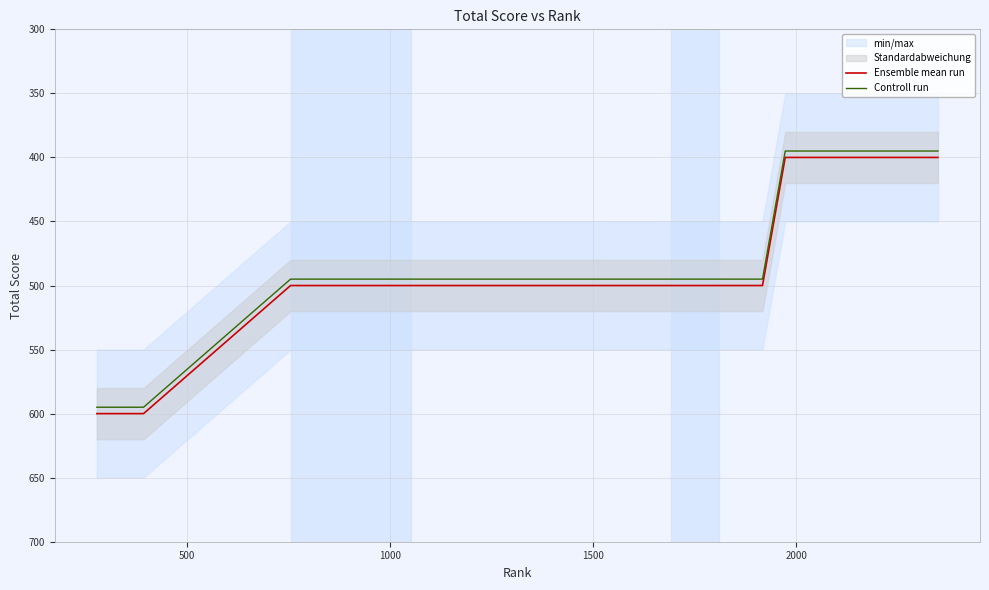

List the series in order of their overall mean, highest first.

Ensemble mean run, Controll run